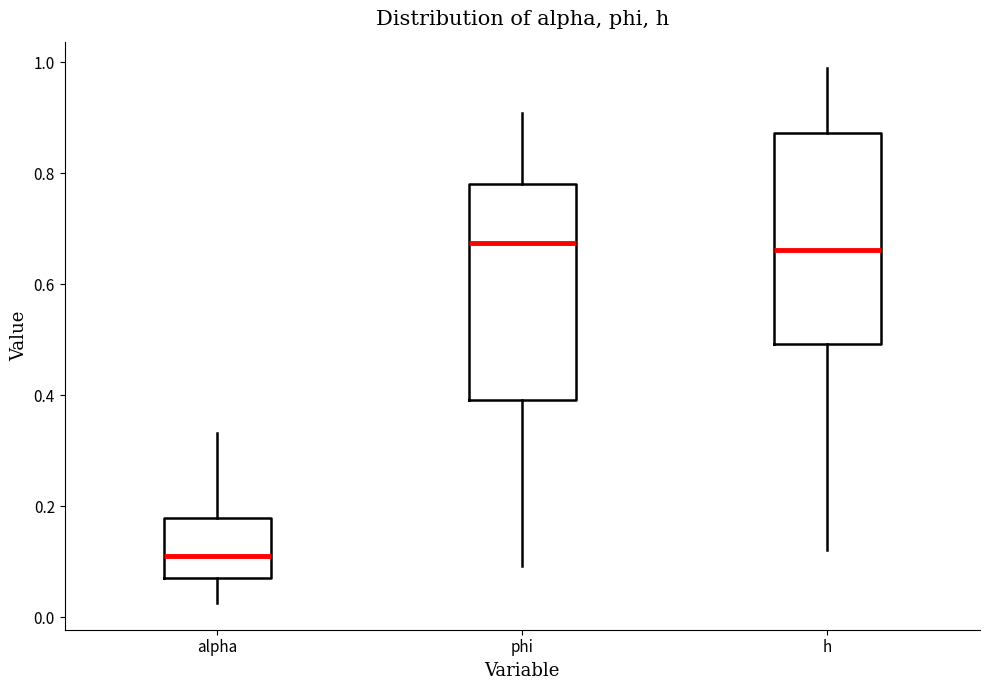

Where is the upper edge of the box for alpha on the y-axis? The values are not printed on the chart, so give them approximately, as read against the axis.

0.18